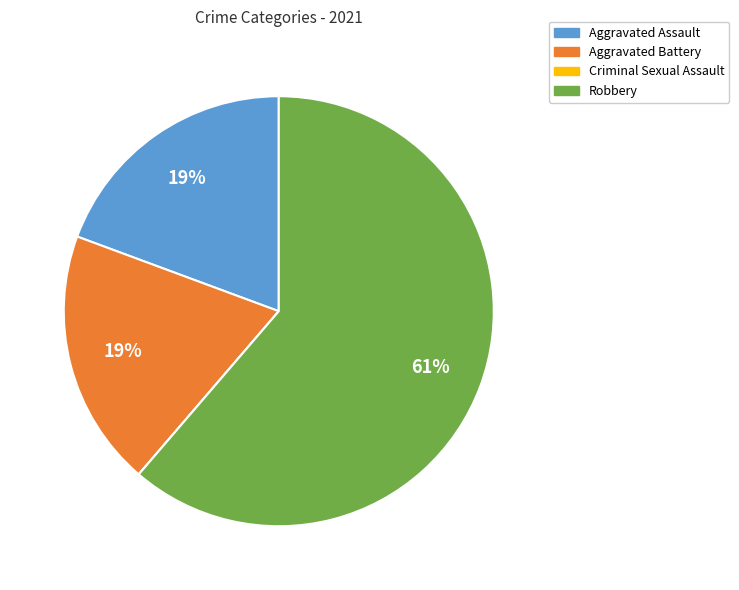

Combined, do Aggravated Battery and Robbery account for over 50%?

Yes